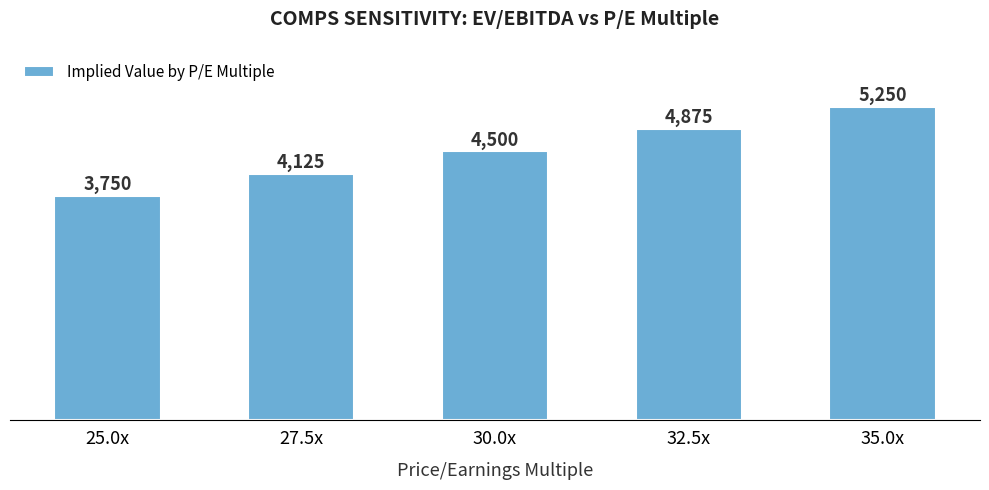

List the labels in order of value, smallest first.

25.0x, 27.5x, 30.0x, 32.5x, 35.0x